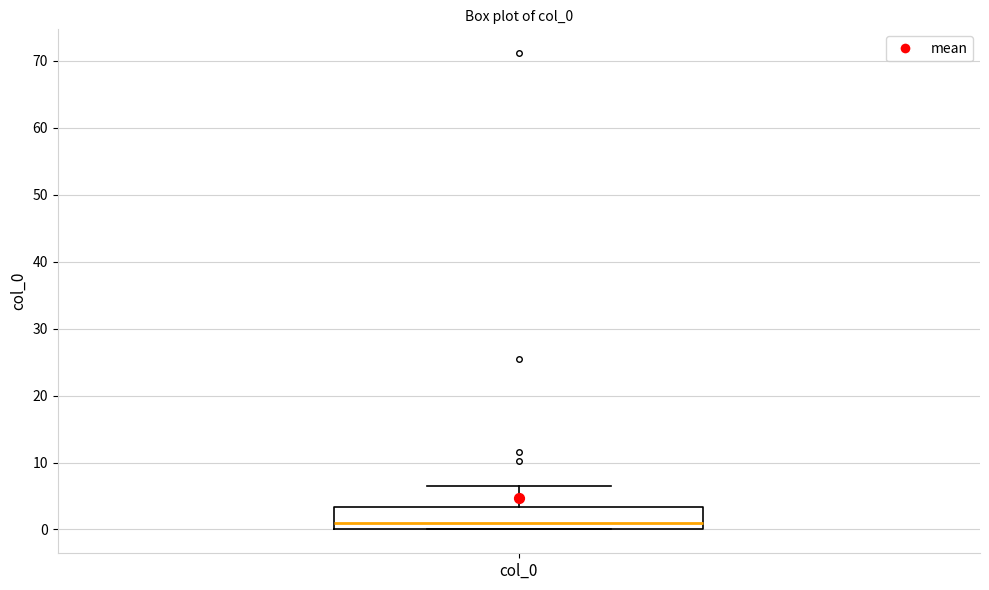

Transcribe this box plot: give where the median line is, the range the box spans, and where the two whiskers end, as read against the y-axis. The values are not printed on the chart, so give them approximately, as read against the axis.

median 1, box 0 to 3, whiskers 0 to 6